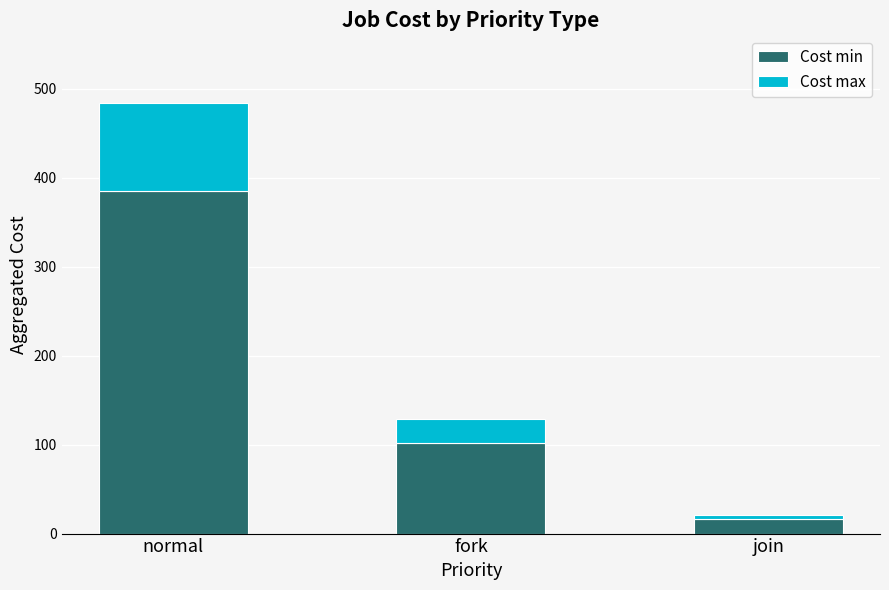

List the labels in order of Cost min value, largest first.

normal, fork, join